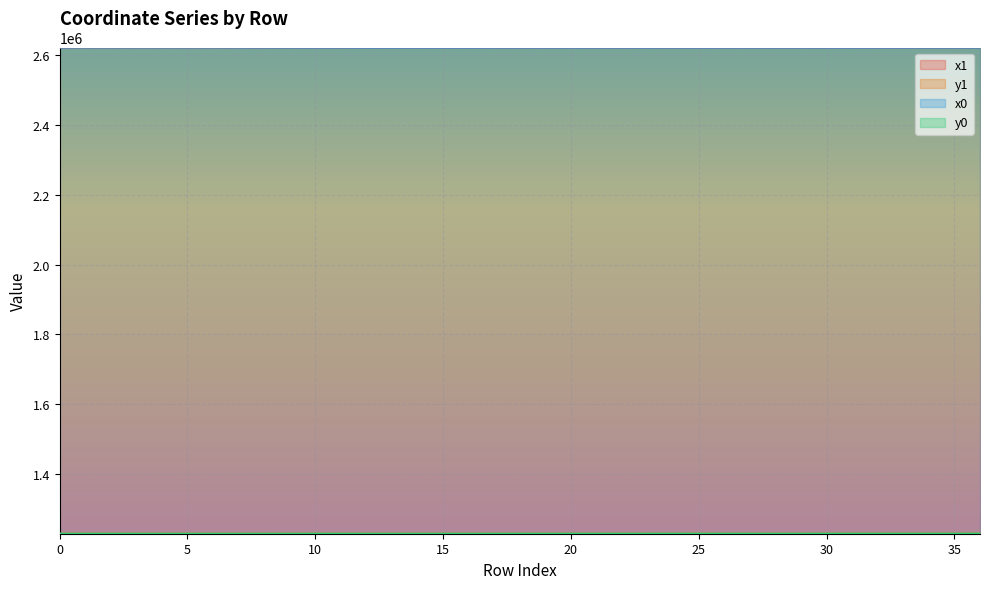

Reading left to right, list all the values displayed in this chart.

x1: 0=2622383.7	1=2622328.9	2=2622366.0	3=2622318.8	4=2622375.0	5=2622297.6	6=2622375.0	7=2622280.9	8=2622249.1	9=2622077.6	10=2622077.6	11=2622047.6	12=2621893.7	13=2621907.0	14=2621958.5	15=2621993.5	16=2621977.0	17=2621996.2	18=2621977.0	19=2622040.6	20=2622054.0	21=2622071.5	22=2622047.1	23=2621997.7	24=2622006.7	25=2621987.1	26=2622047.1	27=2622038.7	28=2622046.6	29=2622084.6	30=2622038.7	31=2622026.3	32=2622010.7	33=2622026.3	34=2622007.7	35=2622042.9	36=2622001.2
y1: 0=1228574.8	1=1228537.4	2=1228513.2	3=1228529.5	4=1228507.4	5=1228513.1	6=1228507.4	7=1228497.6	8=1228486.5	9=1228552.9	10=1228552.9	11=1228550.1	12=1228517.0	13=1228521.0	14=1228548.0	15=1228535.7	16=1228556.6	17=1228536.2	18=1228556.6	19=1228548.2	20=1228594.4	21=1228620.8	22=1228632.4	23=1228647.2	24=1228629.8	25=1228667.6	26=1228632.4	27=1228658.2	28=1228549.8	29=1228621.9	30=1228658.2	31=1228693.2	32=1228737.1	33=1228693.2	34=1228745.5	35=1228692.5	36=1228777.8
x0: 0=2622342.0	1=2622342.0	2=2622342.0	3=2622328.9	4=2622370.7	5=2622318.8	6=2622386.6	7=2622256.7	8=2622256.7	9=2622108.4	10=2622070.8	11=2622070.8	12=2621897.1	13=2621897.1	14=2621967.4	15=2621967.4	16=2621958.5	17=2622011.0	18=2622023.2	19=2622011.0	20=2622023.2	21=2622051.2	22=2622051.2	23=2622006.7	24=2622042.7	25=2621997.7	26=2622042.7	27=2622042.7	28=2622040.6	29=2622091.1	30=2622029.1	31=2622016.2	32=2622016.2	33=2622029.1	34=2622005.4	35=2622029.1	36=2622005.4
y0: 0=1228547.5	1=1228547.5	2=1228547.5	3=1228537.4	4=1228508.1	5=1228529.5	6=1228505.7	7=1228475.1	8=1228475.1	9=1228527.5	10=1228558.5	11=1228558.5	12=1228524.9	13=1228524.9	14=1228530.4	15=1228530.4	16=1228548.0	17=1228540.2	18=1228577.9	19=1228540.2	20=1228577.9	21=1228619.1	22=1228619.1	23=1228629.8	24=1228646.9	25=1228647.2	26=1228646.9	27=1228646.9	28=1228548.2	29=1228625.2	30=1228685.2	31=1228721.6	32=1228721.6	33=1228685.2	34=1228757.1	35=1228685.2	36=1228757.1